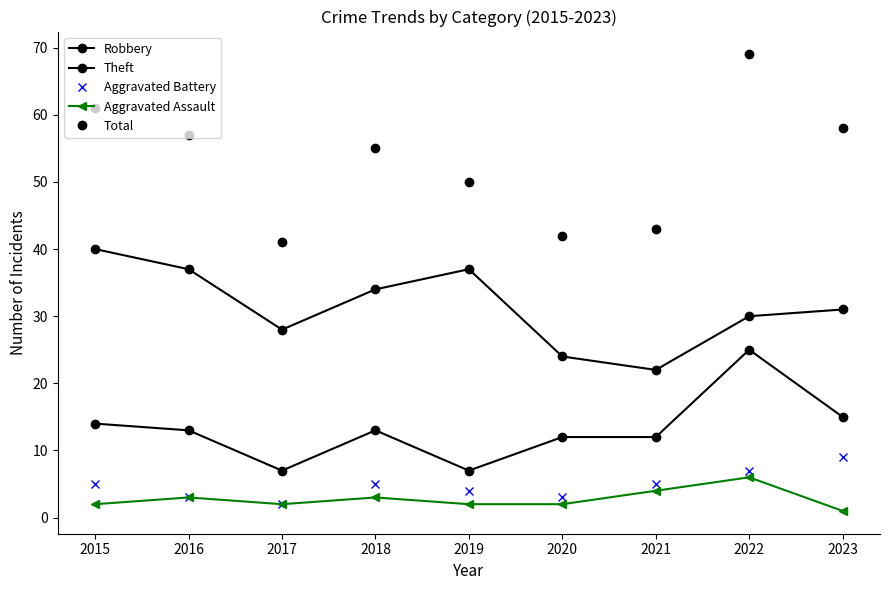

At which category does Theft reach its first local valley?

2017